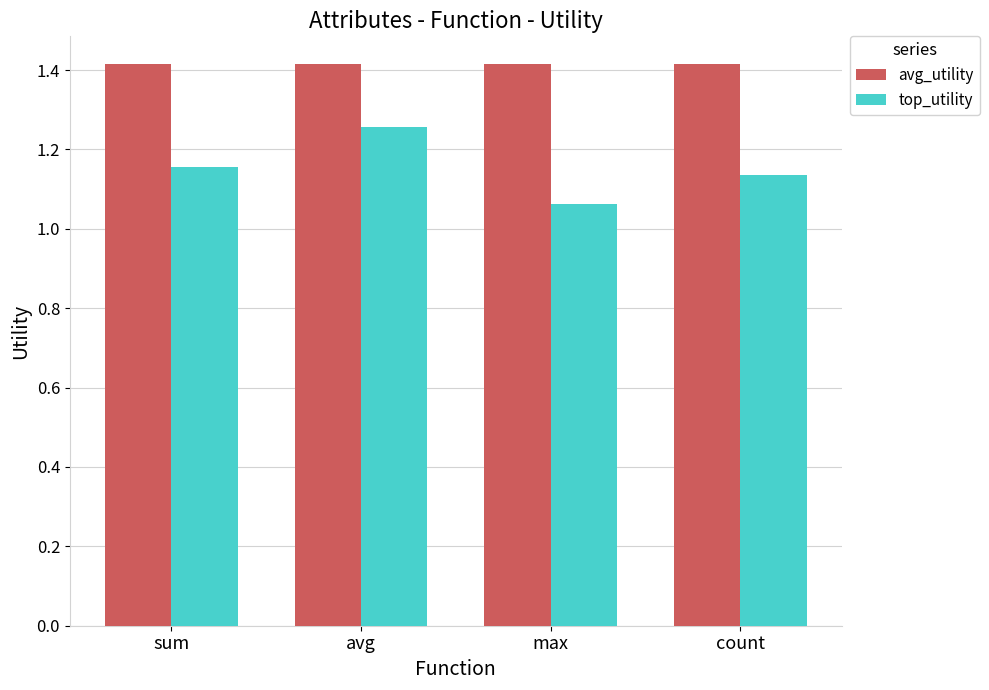

Does the chart contain any negative values?

No